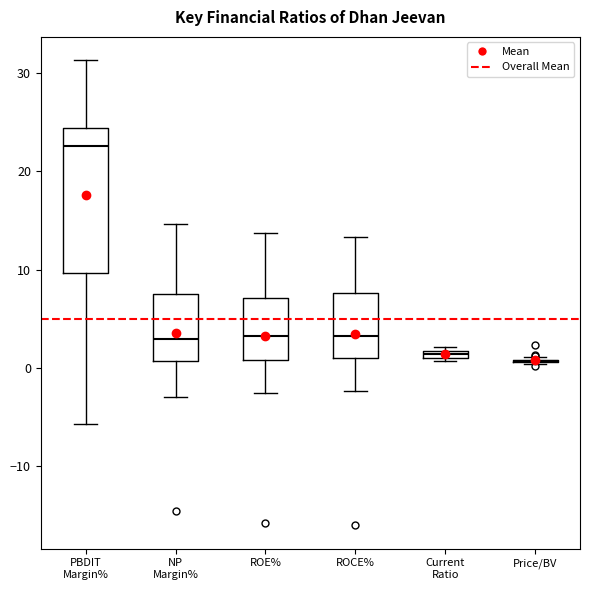

Where is the lower edge of the box for Current Ratio on the y-axis? The values are not printed on the chart, so give them approximately, as read against the axis.

1